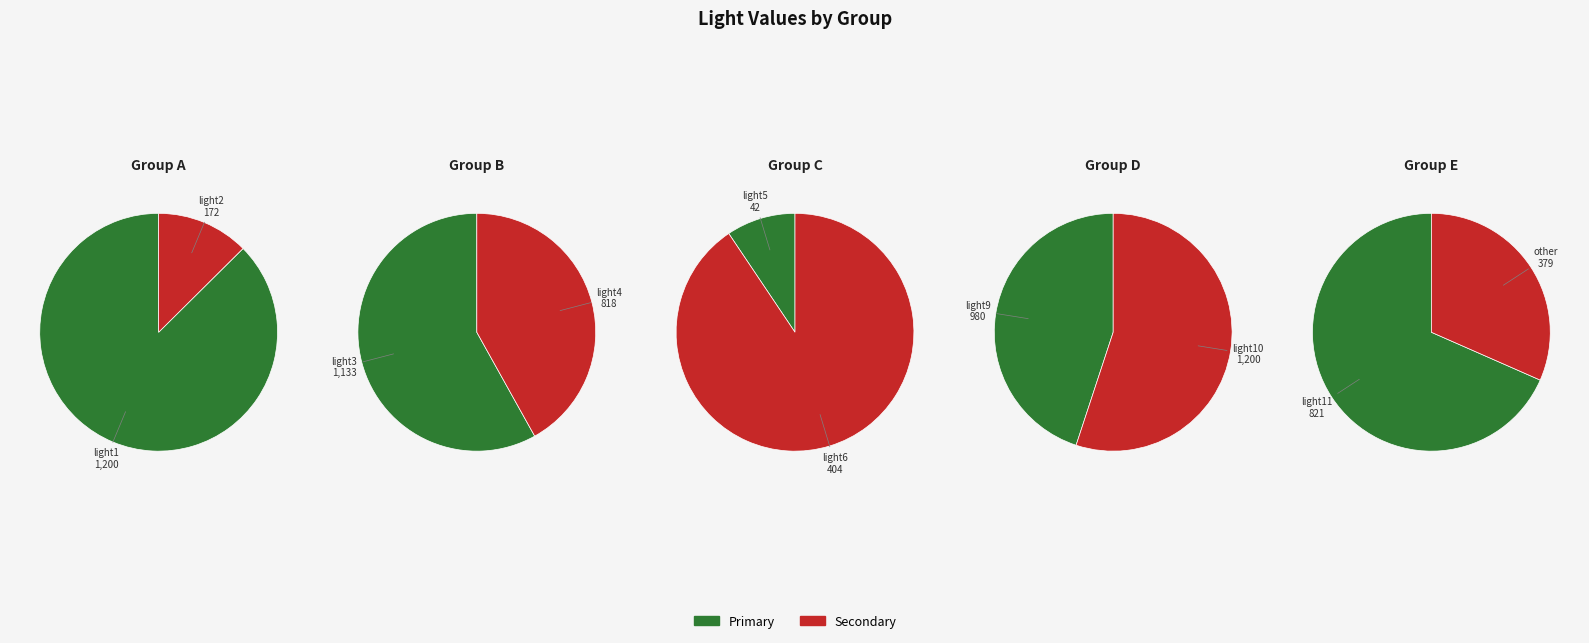

Rank the categories by value from lowest to highest.

light5, light2, light6, light4, light11, light9, light3, light1, light10